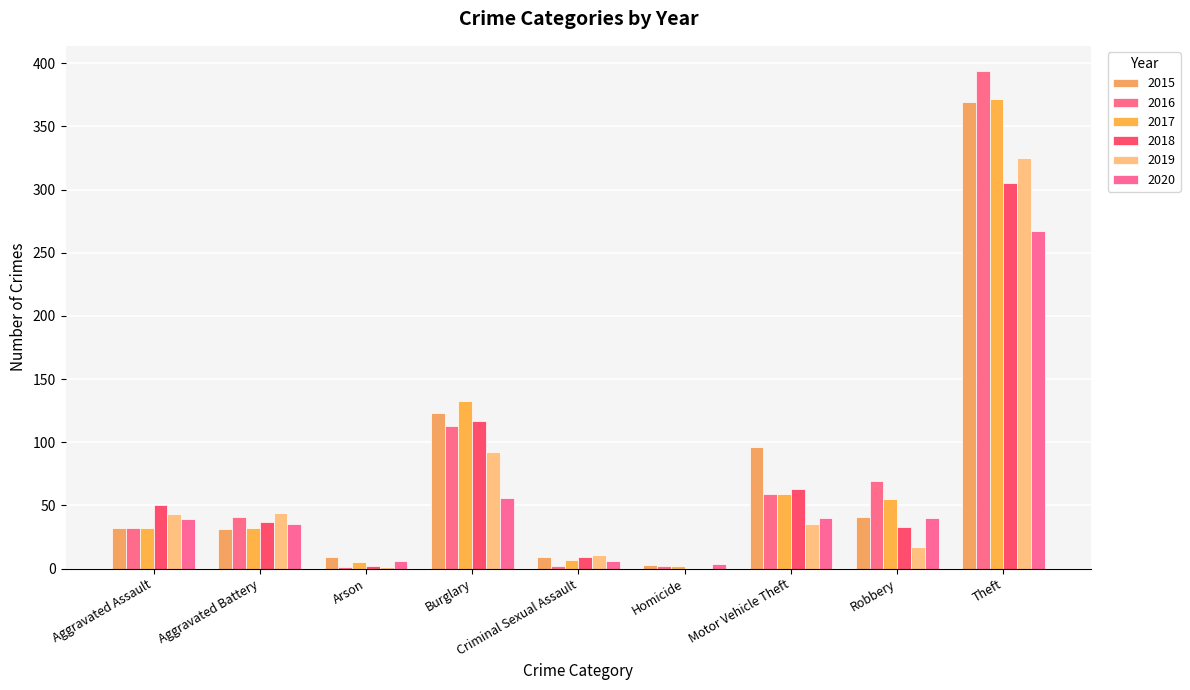

Reading left to right, transcribe all the data shown in this chart.

2015: Aggravated Assault=32	Aggravated Battery=31	Arson=9	Burglary=123	Criminal Sexual Assault=9	Homicide=3	Motor Vehicle Theft=96	Robbery=41	Theft=369	Total=713
2016: Aggravated Assault=32	Aggravated Battery=41	Arson=1	Burglary=113	Criminal Sexual Assault=2	Homicide=2	Motor Vehicle Theft=59	Robbery=69	Theft=394	Total=713
2017: Aggravated Assault=32	Aggravated Battery=32	Arson=5	Burglary=133	Criminal Sexual Assault=7	Homicide=2	Motor Vehicle Theft=59	Robbery=55	Theft=372	Total=697
2018: Aggravated Assault=50	Aggravated Battery=37	Arson=2	Burglary=117	Criminal Sexual Assault=9	Homicide=0	Motor Vehicle Theft=63	Robbery=33	Theft=305	Total=616
2019: Aggravated Assault=43	Aggravated Battery=44	Arson=1	Burglary=92	Criminal Sexual Assault=11	Homicide=0	Motor Vehicle Theft=35	Robbery=17	Theft=325	Total=568
2020: Aggravated Assault=39	Aggravated Battery=35	Arson=6	Burglary=56	Criminal Sexual Assault=6	Homicide=4	Motor Vehicle Theft=40	Robbery=40	Theft=267	Total=493